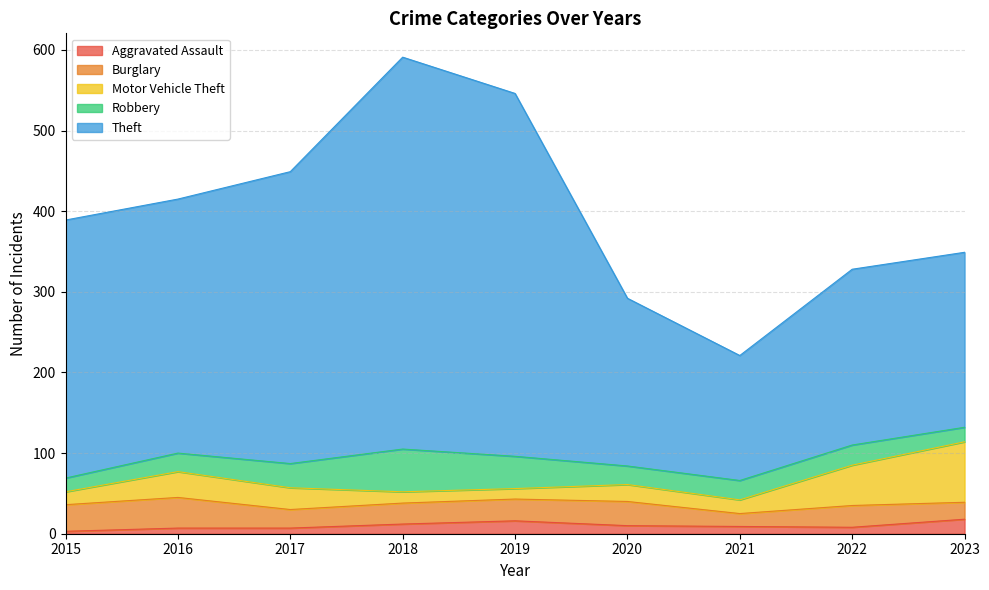

What is the greatest value displayed?

486